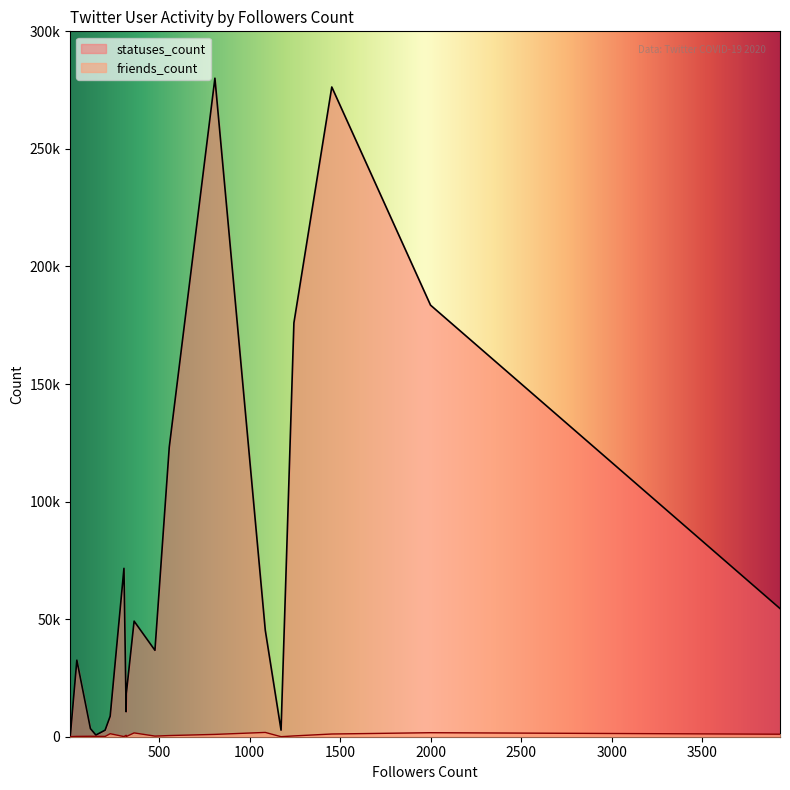

What is the minimum value for statuses_count?

15